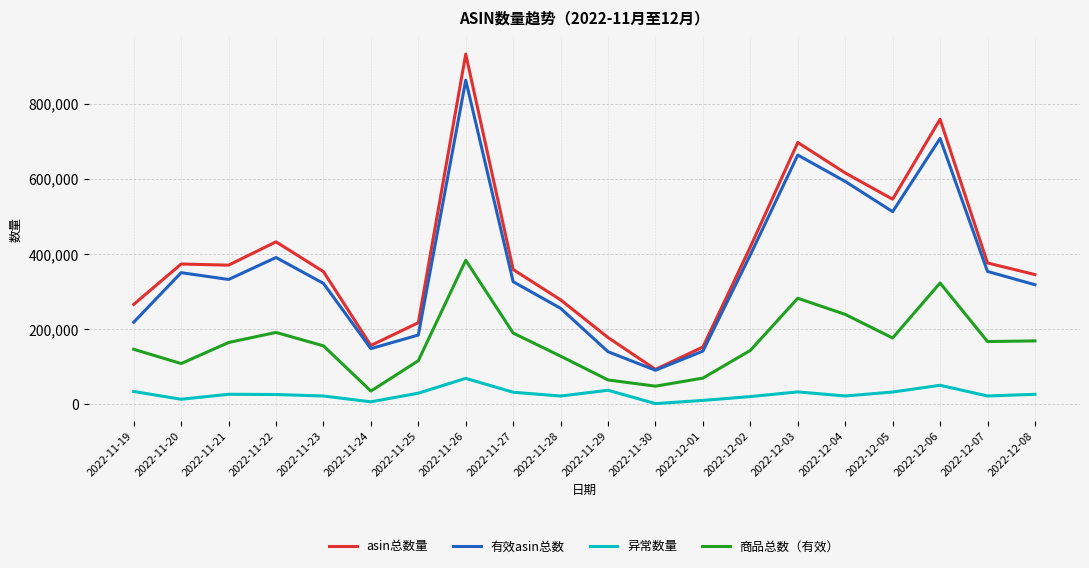

What is the difference between the maximum and second lowest values in the 异常数量 series?

62411